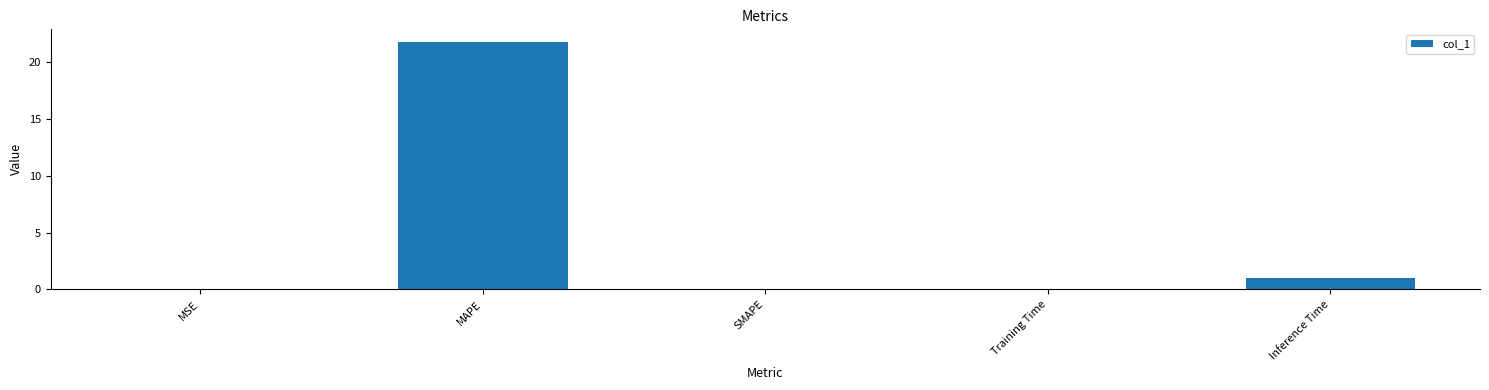

What is the average value?

4.6